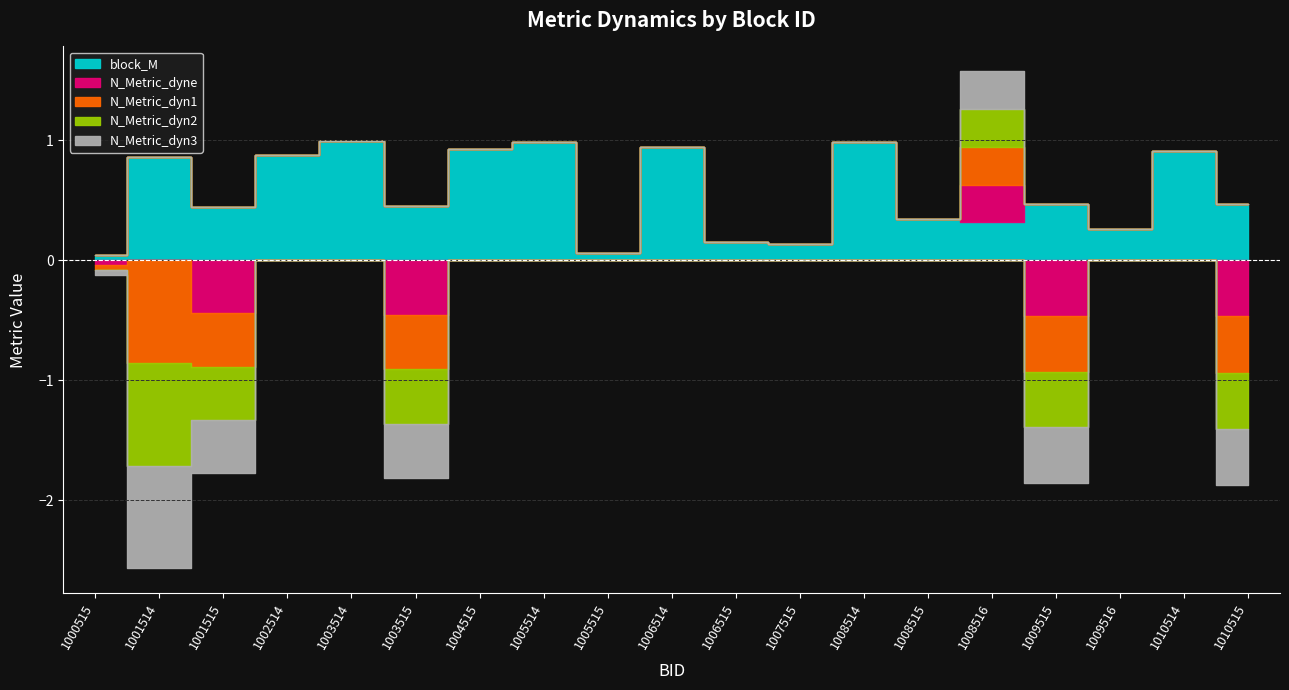

How many lines are shown in the chart?

5